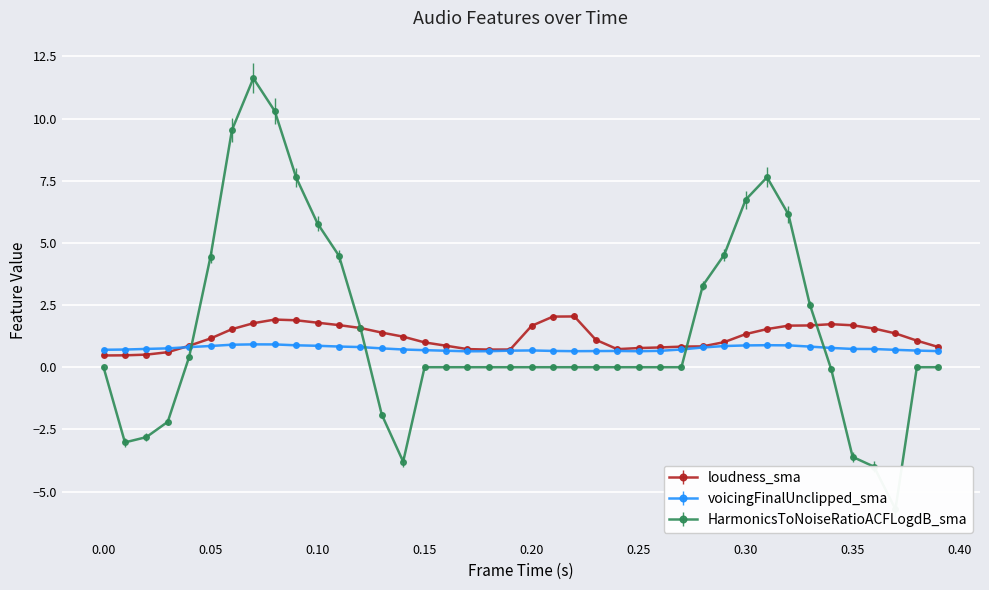

How many values in the HarmonicsToNoiseRatioACFLogdB_sma series exceed 0?

15